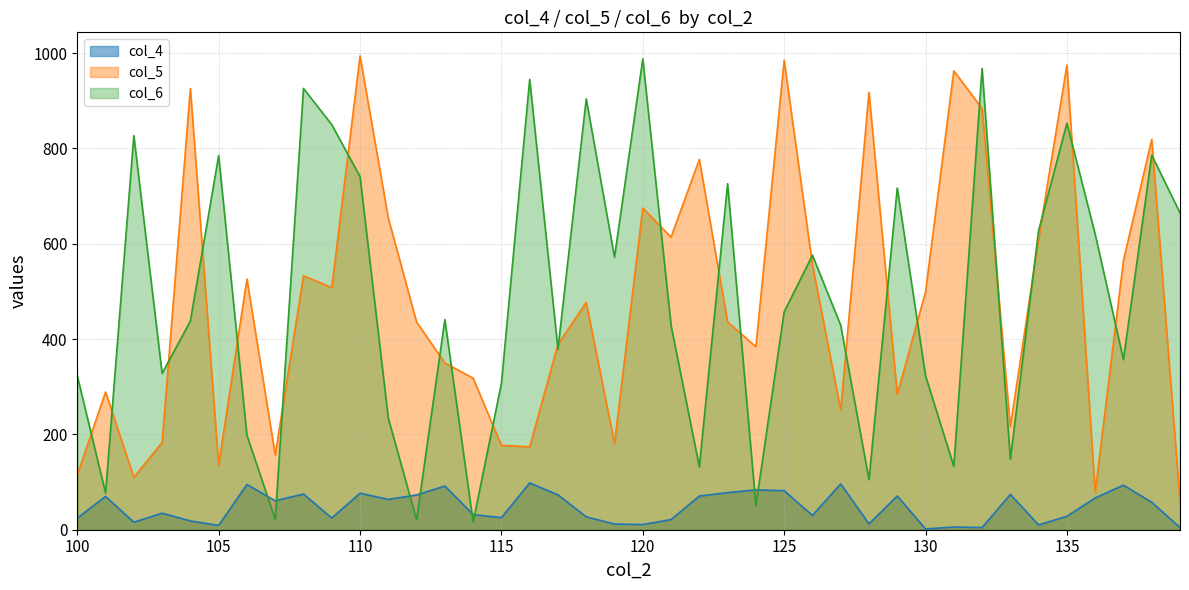

Which category has the lowest value in the col_5 series?

139